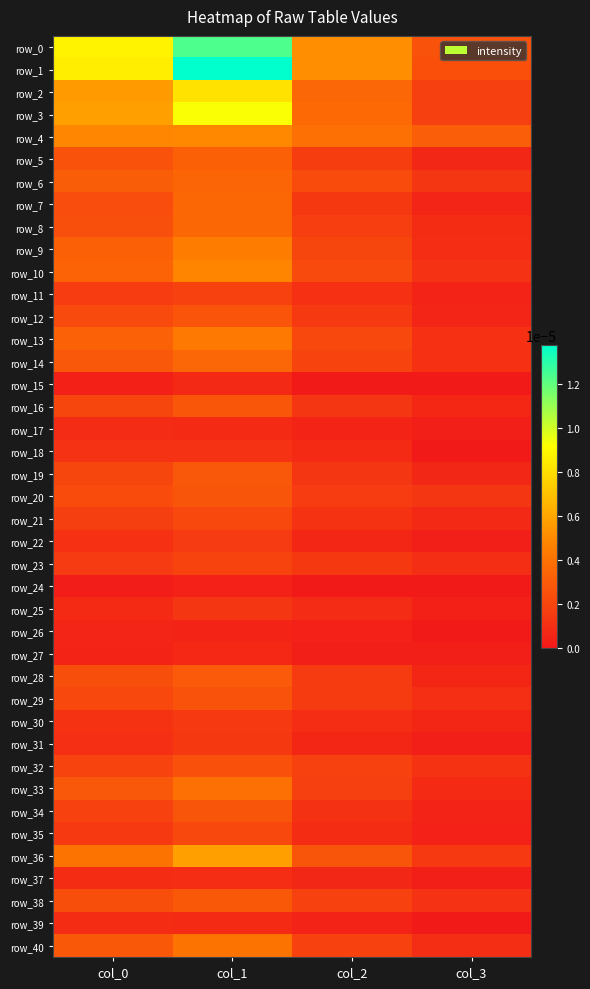

Which series has the widest spread of values?

row_1